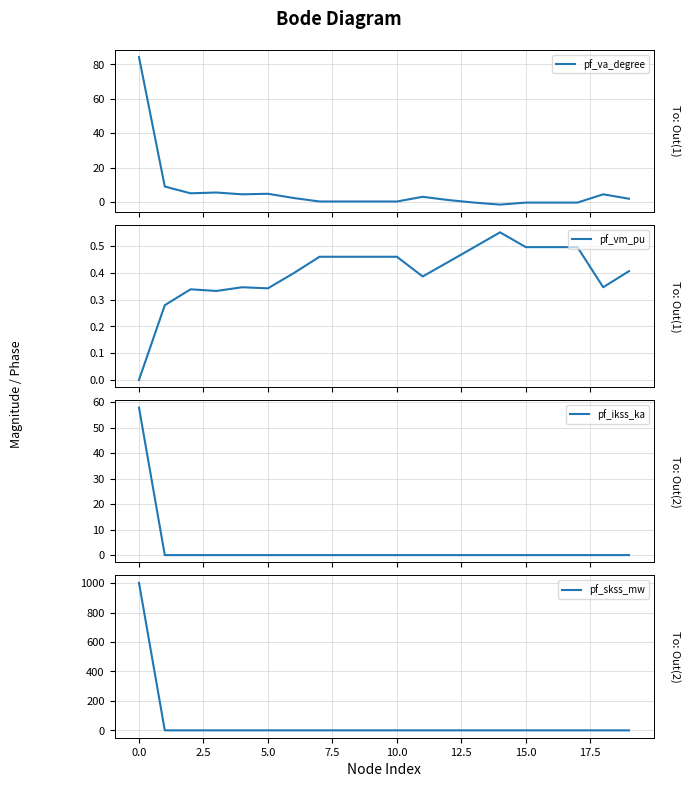

What is the maximum value for pf_va_degree?

84.3